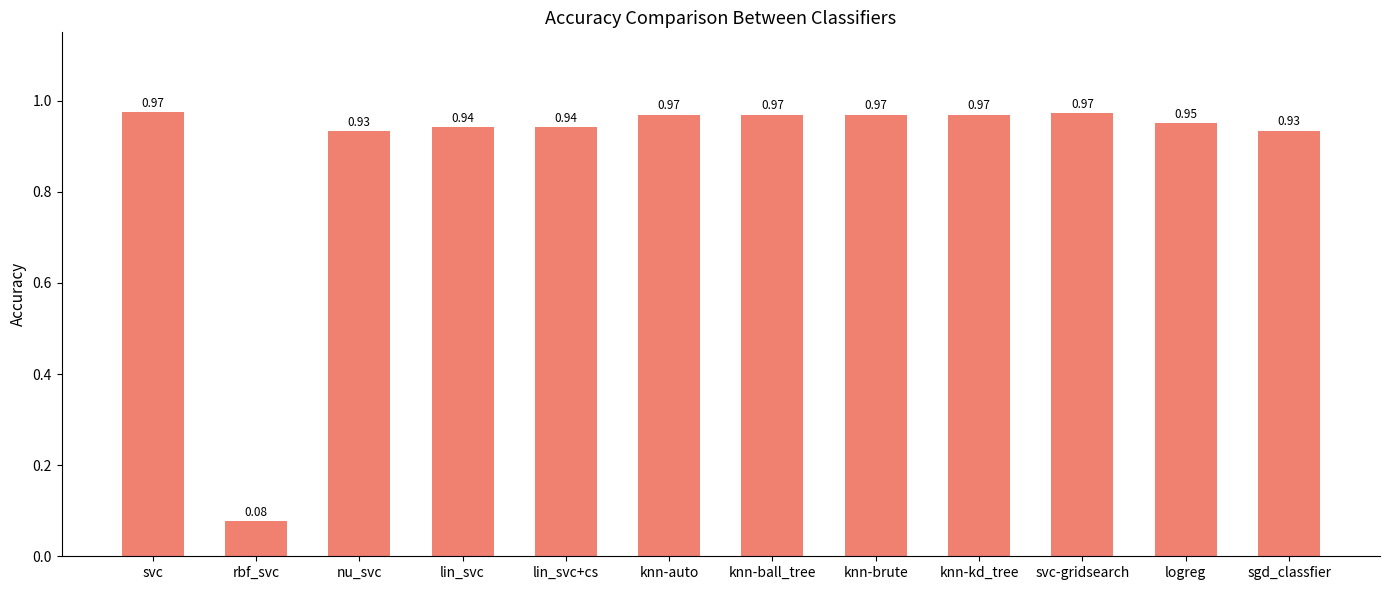

At which category does the chart reach its minimum across all series?

rbf_svc